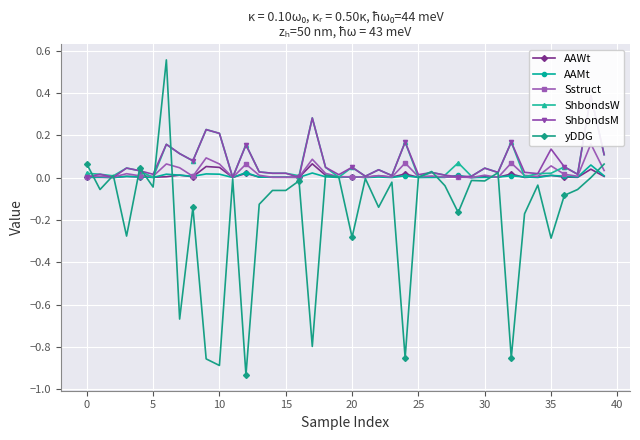

True or false: Sstruct has a value of 0.0 at 24.

False